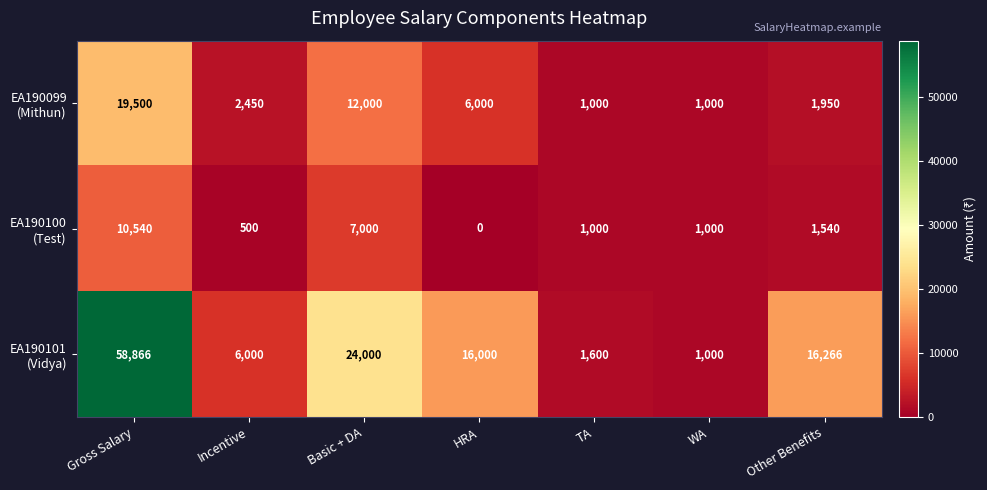

What is the greatest value displayed?

58866